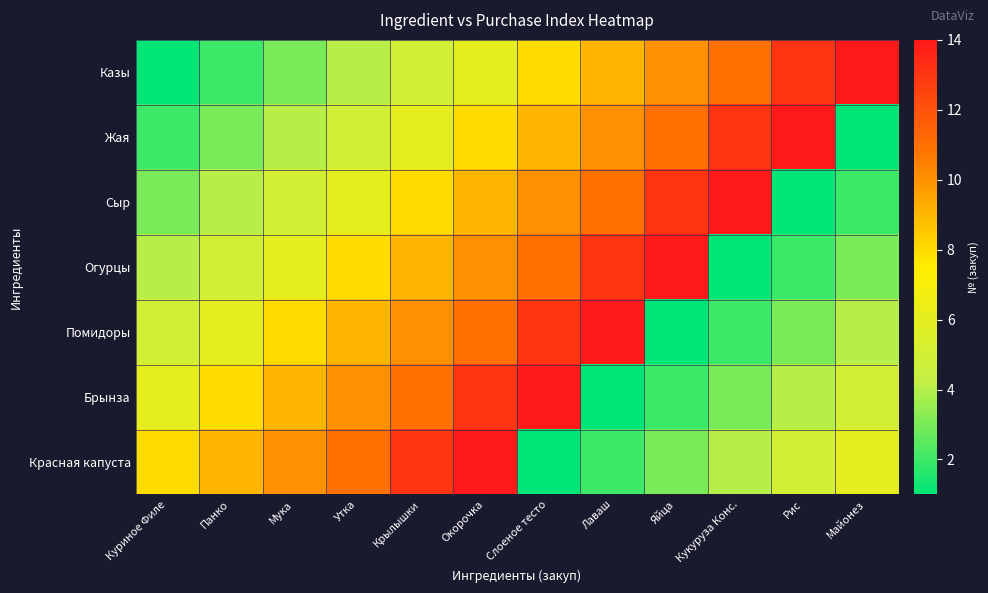

At Кукуруза Конс., list the series in order from smallest to largest.

Огурцы, Помидоры, Брынза, Красная капуста, Казы, Жая, Сыр